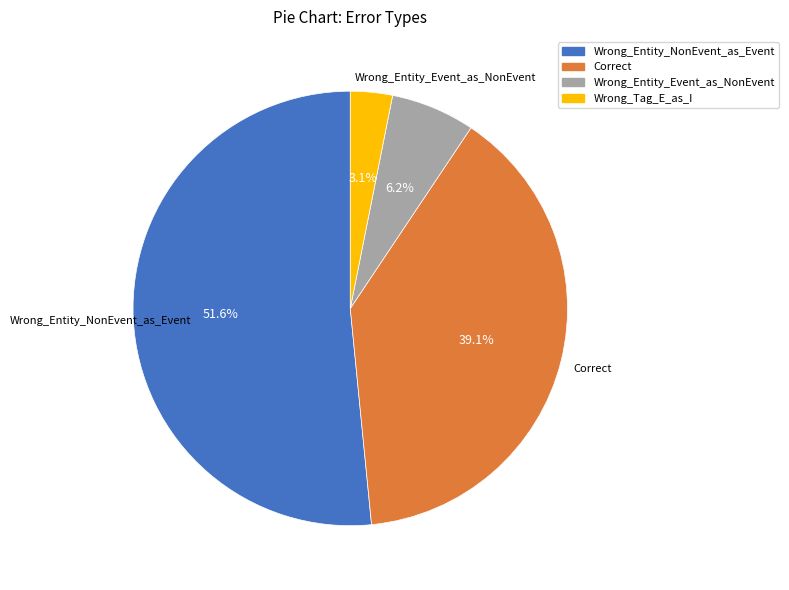

To the nearest percent, what is the difference between the Correct and Wrong_Entity_NonEvent_as_Event slice percentages?

12%